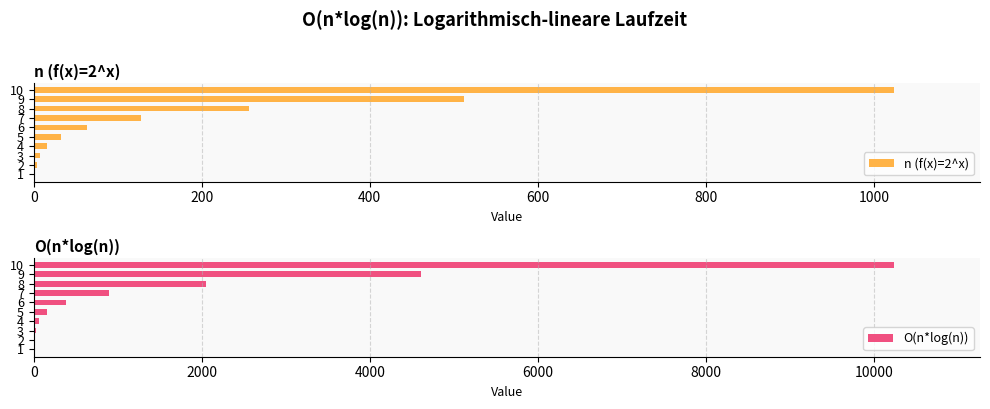

What is the value of the O(n*log(n)) bar at the 2nd from the left?

8